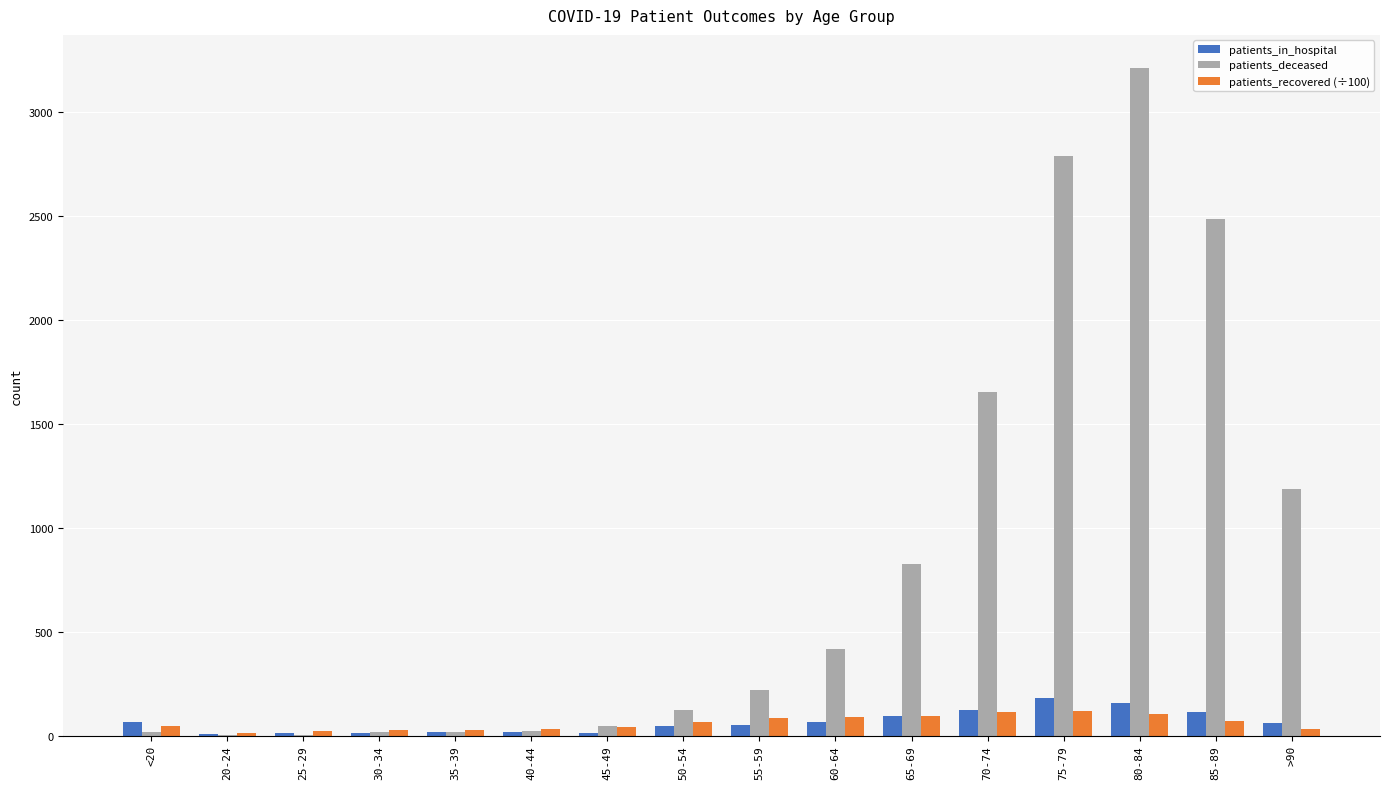

Is it true that patients_in_hospital equals 49.0 at 55-59?

True